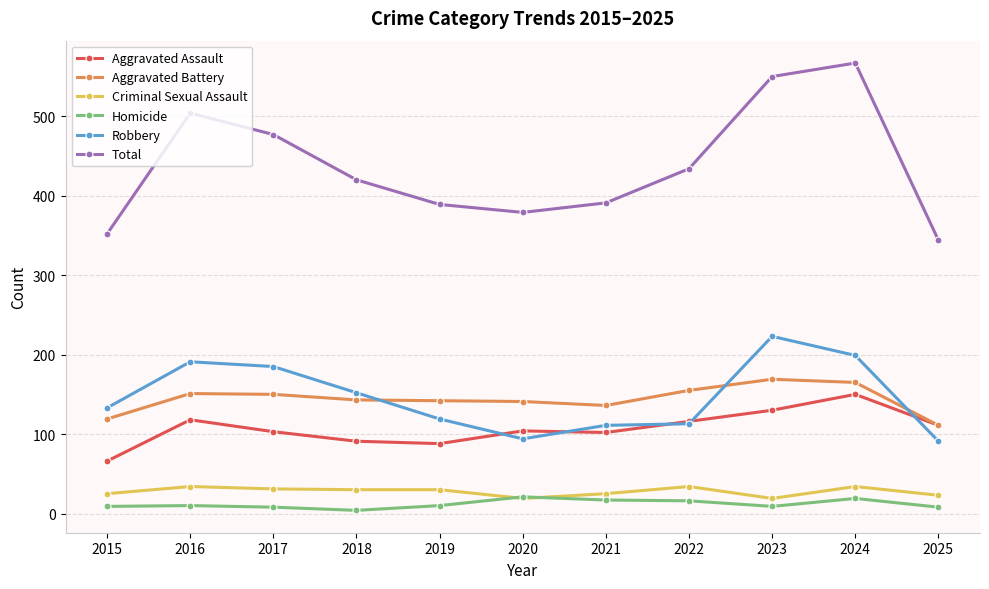

True or false: Robbery and Total cross at least once.

False